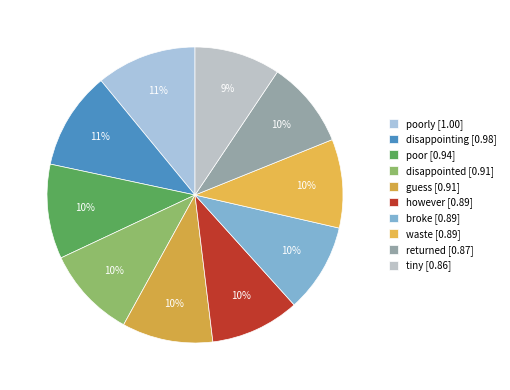

Count the number of slices in the pie.

10